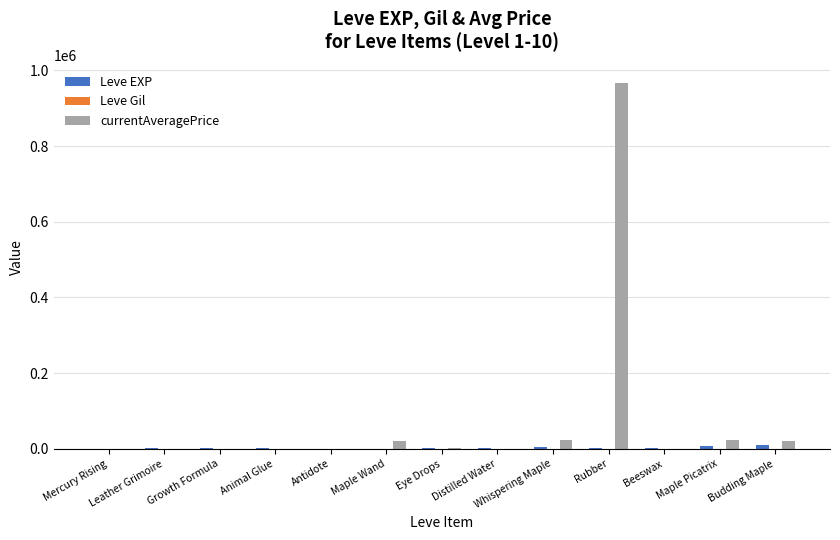

Between Rubber and Budding Maple, which series saw the biggest shift?

currentAveragePrice